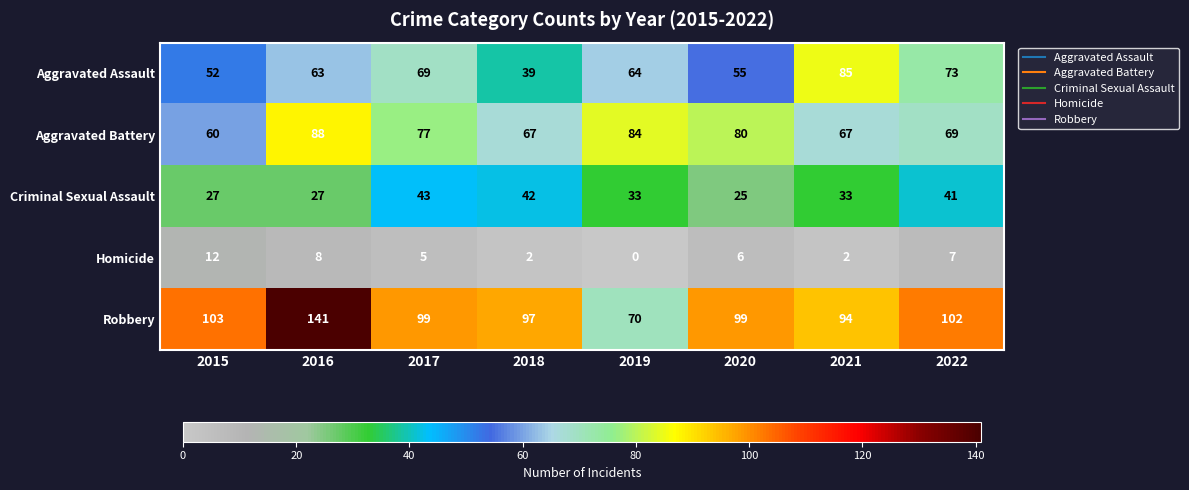

Which series changed the most between 2016 and 2020?

Robbery